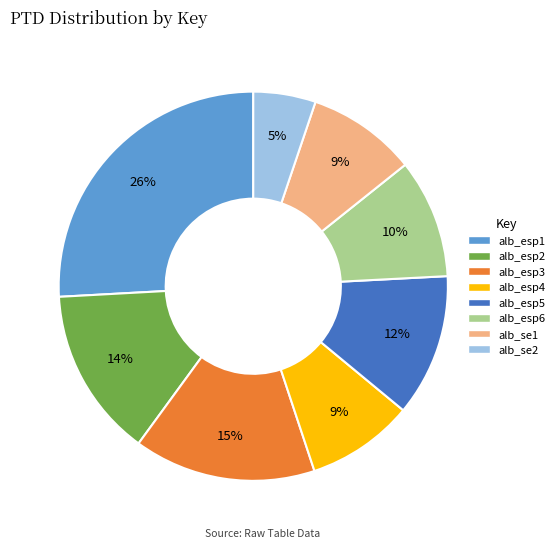

To the nearest percent, what is the average slice percentage?

12%